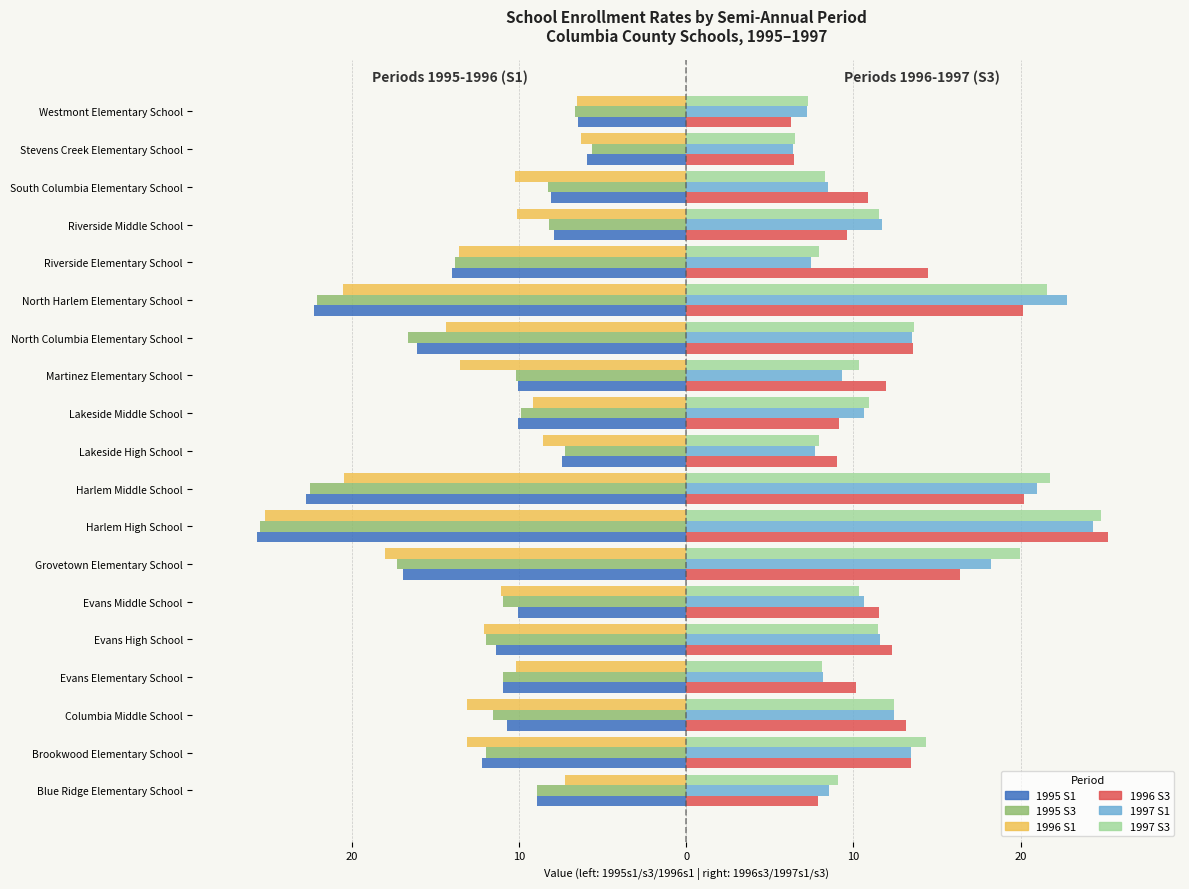

What is the label of the 1st bar from the right?

Westmont Elementary School